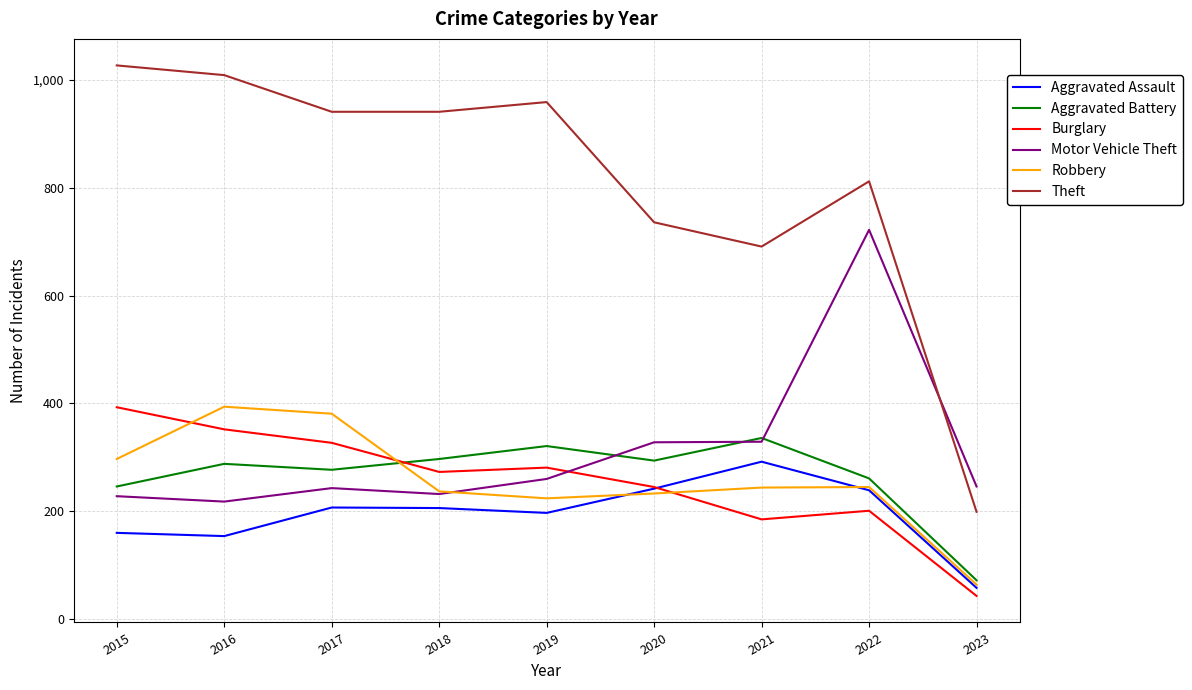

How many lines are shown in the chart?

6